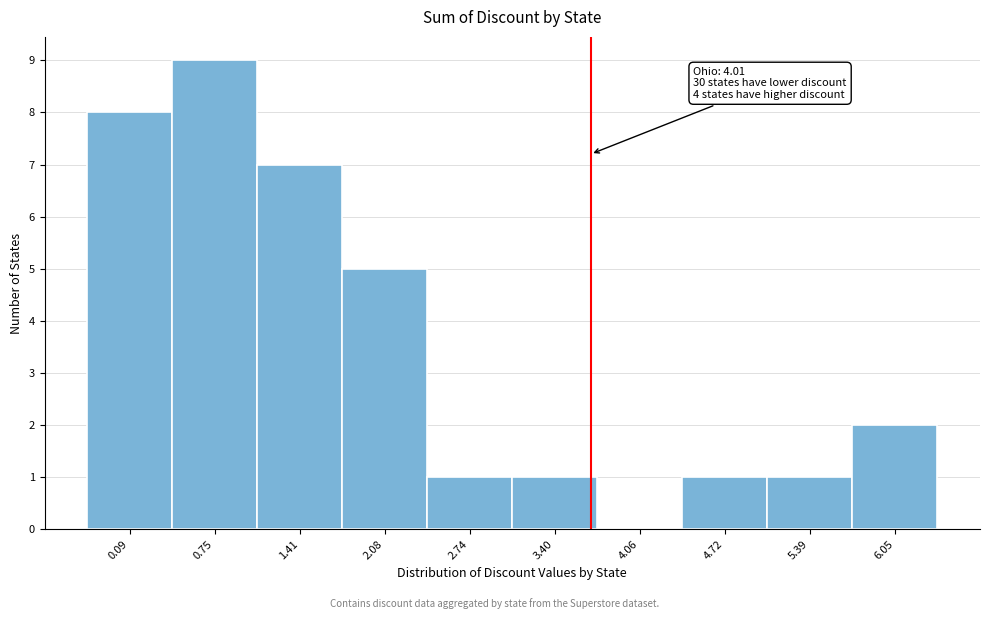

Reading left to right, transcribe all the data shown in this chart.

0.09=8	0.75=9	1.41=7	2.08=5	2.74=1	3.40=1	4.06=0	4.72=1	5.39=1	6.05=2